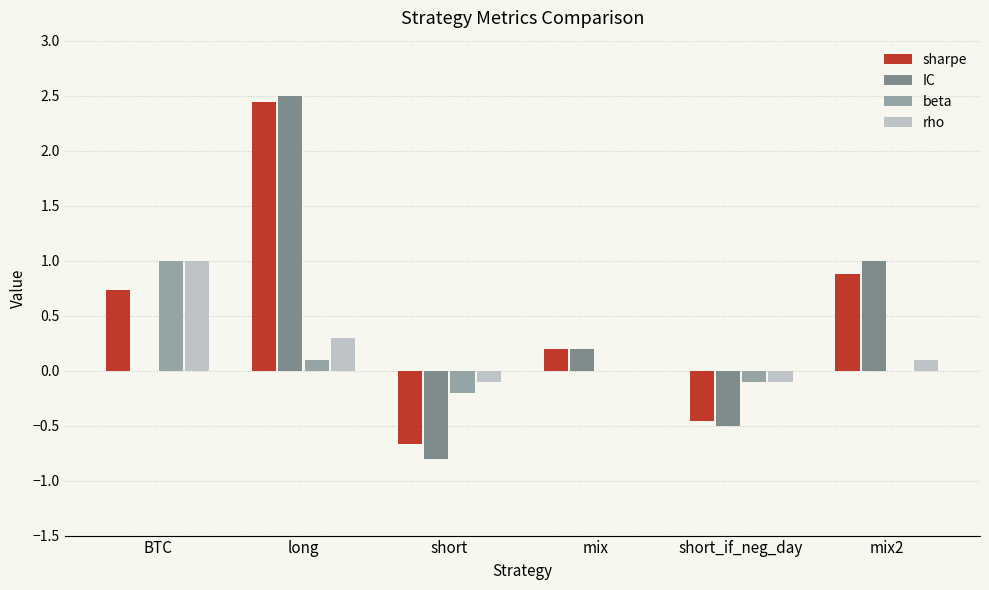

At which category is the sum across all series the highest?

long